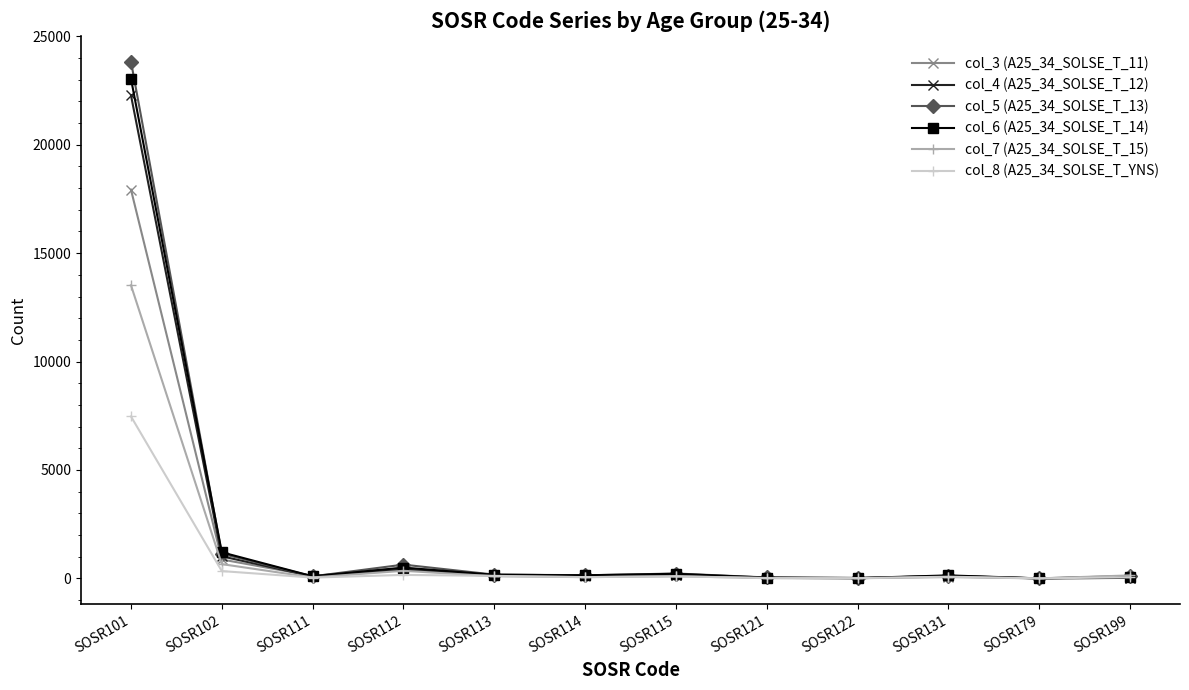

At how many categories does at least one series exceed 13494?

1